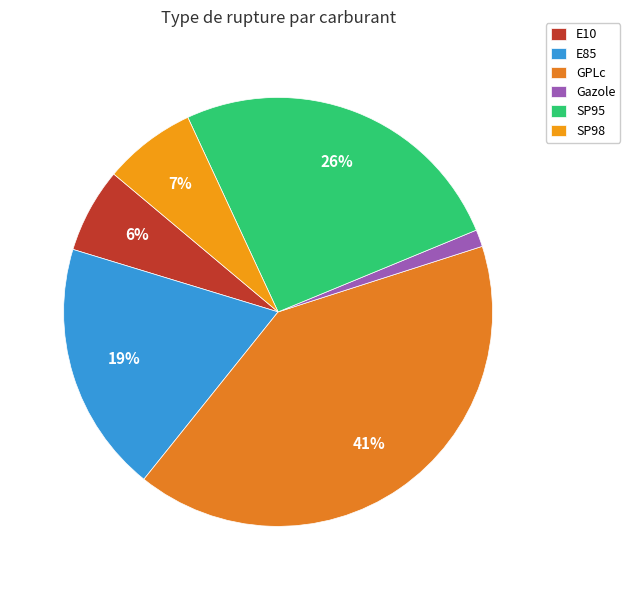

Which slice is the smallest?

Gazole